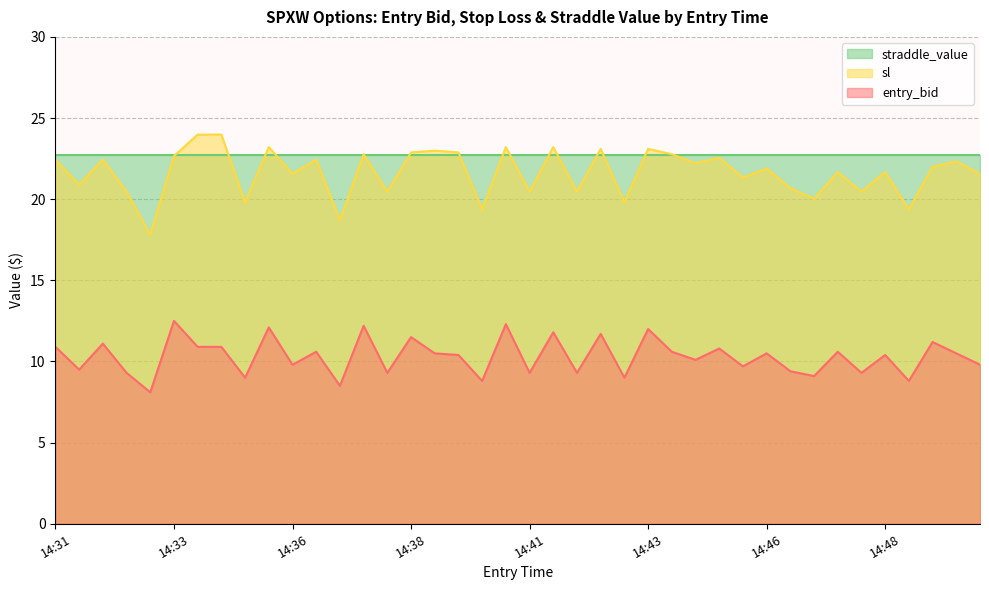

List the series in order of their peak value, highest first.

sl, straddle_value, entry_bid